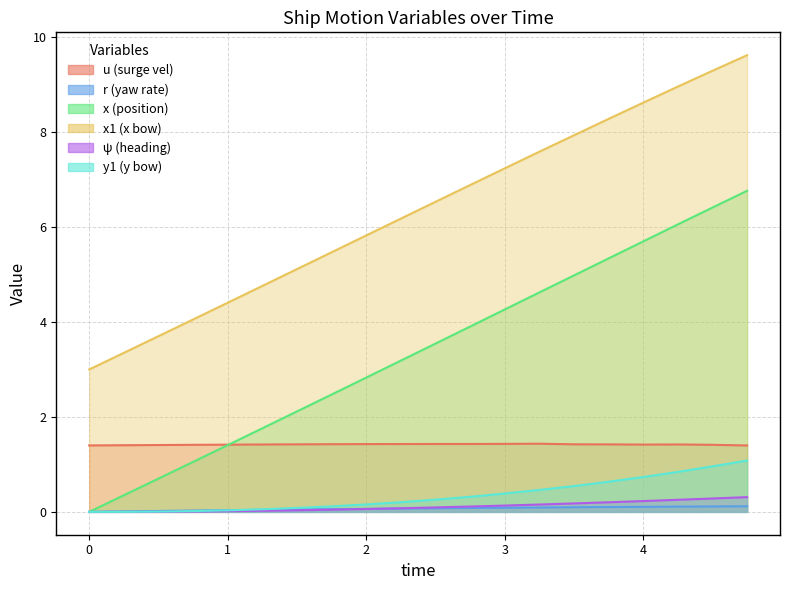

What is the average value of the x series?

3.4